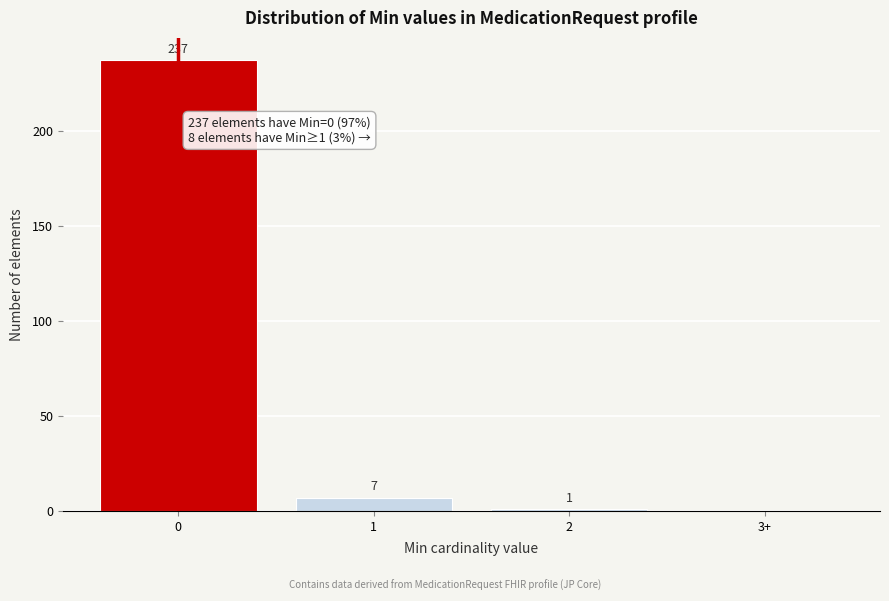

Reading left to right, what are all the values shown in this chart?

0=237	1=7	2=1	3+=0